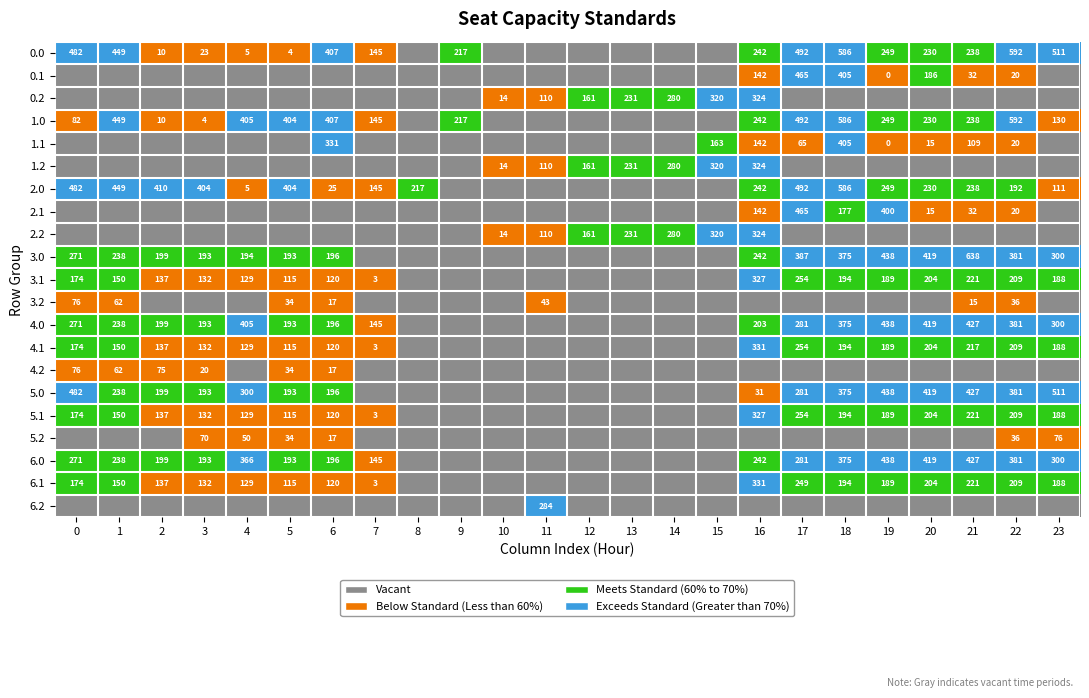

The value of 4.0 at 3 is 193. True or false?

True